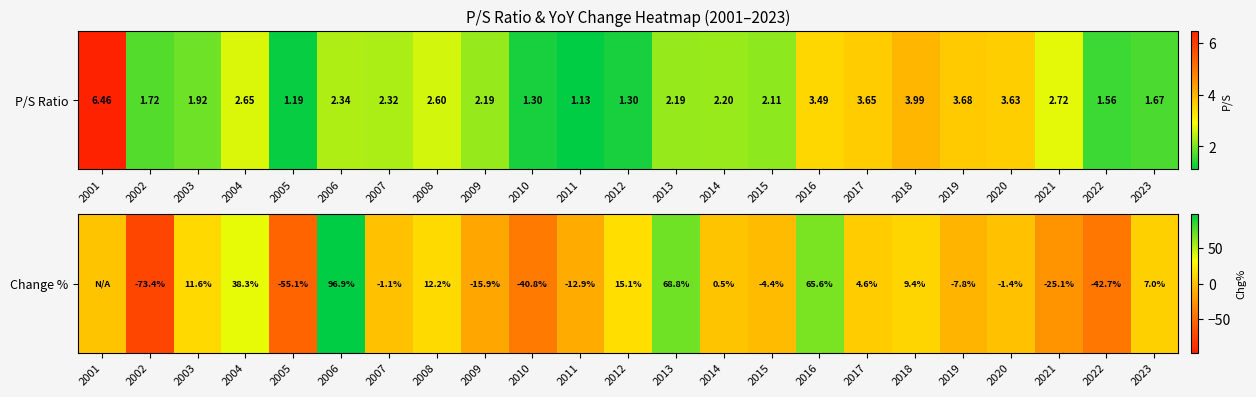

List the labels in order of value, smallest first.

2002, 2005, 2022, 2010, 2021, 2009, 2011, 2019, 2015, 2020, 2007, 2001, 2014, 2017, 2023, 2018, 2003, 2008, 2012, 2004, 2016, 2013, 2006